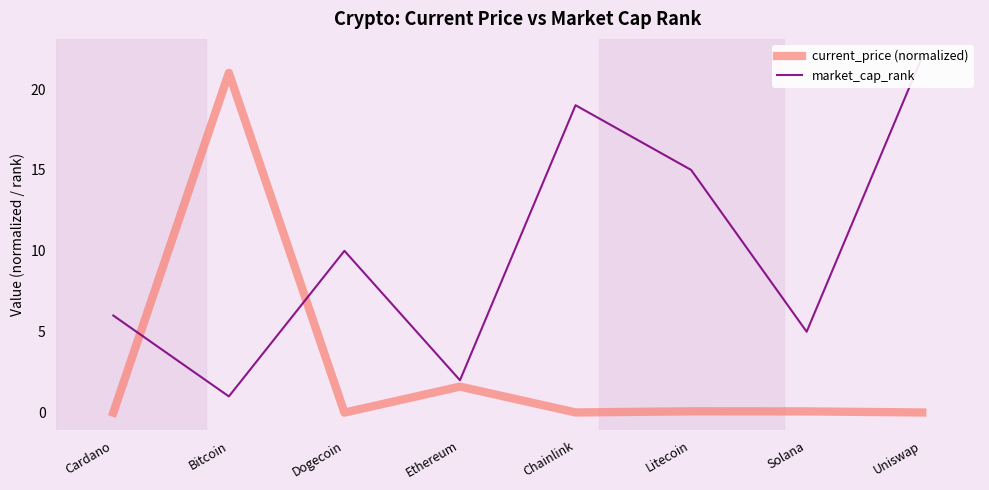

The market_cap_rank series shows 22.0 at Uniswap. True or false?

True